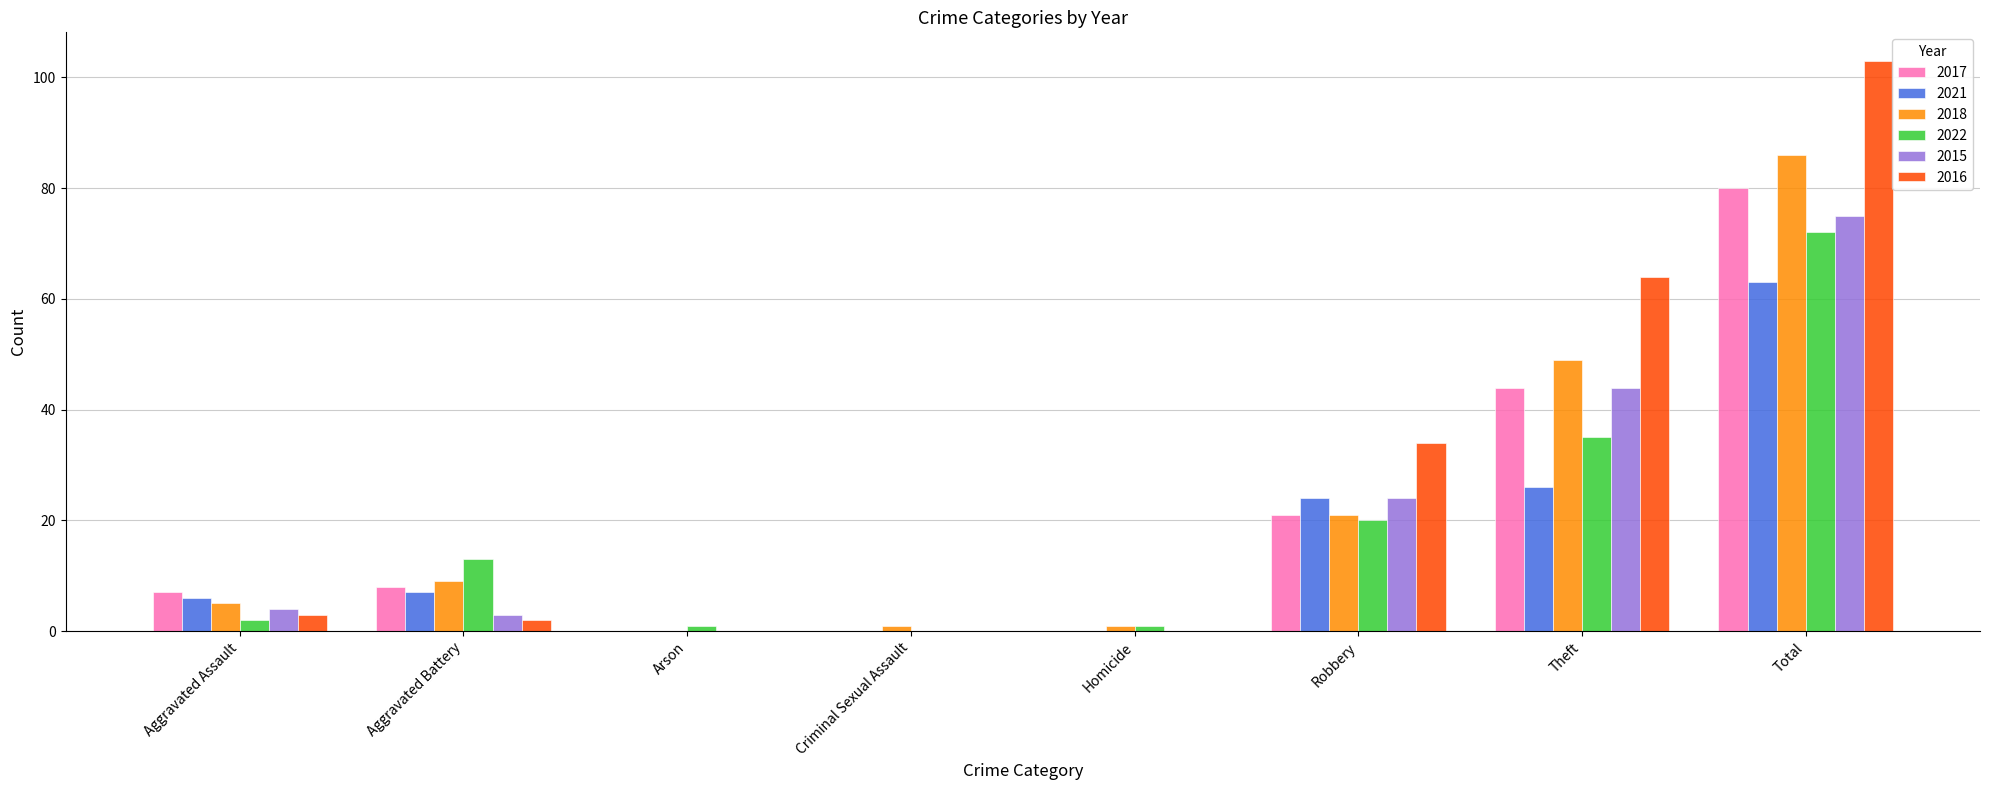

Is the value of 2016 at Theft greater than the value of 2015 at Aggravated Battery?

Yes